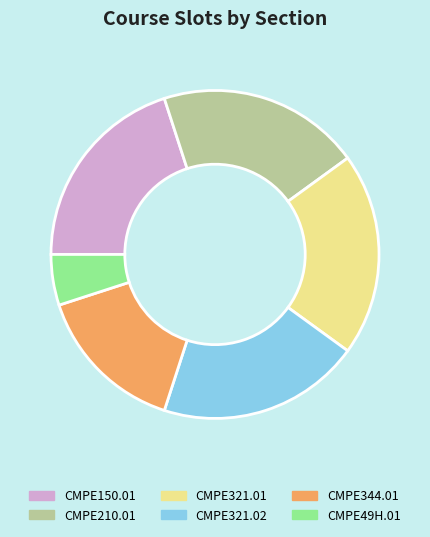

Is it true that CMPE49H.01 is 5% of the pie?

True